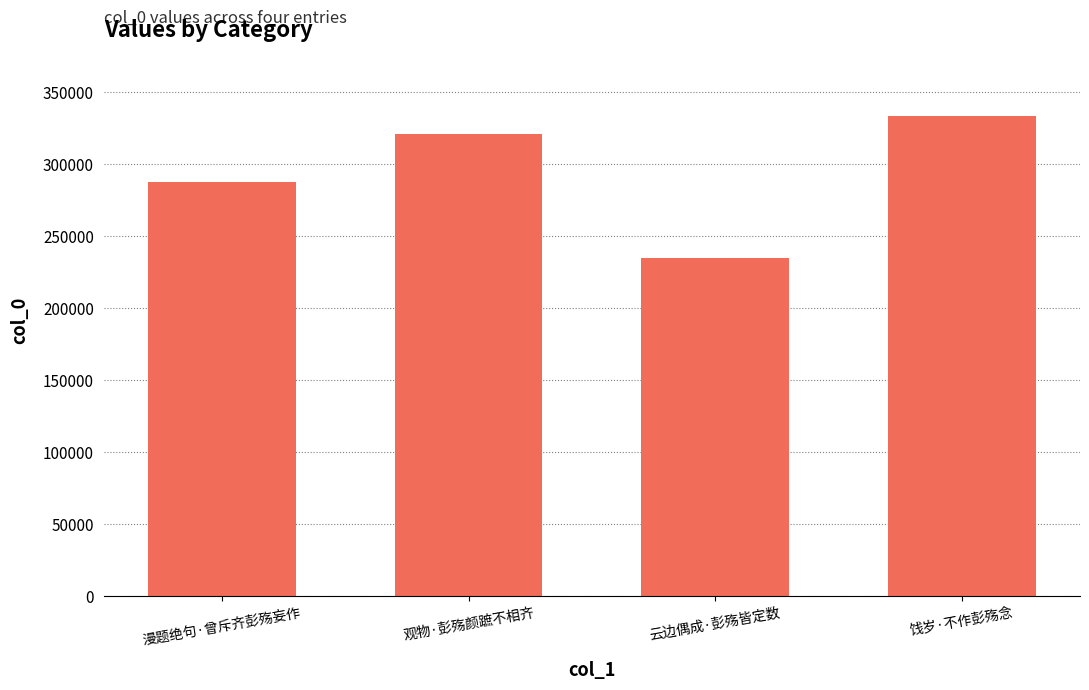

What position from the left is 饯岁·不作彭殇念?

4